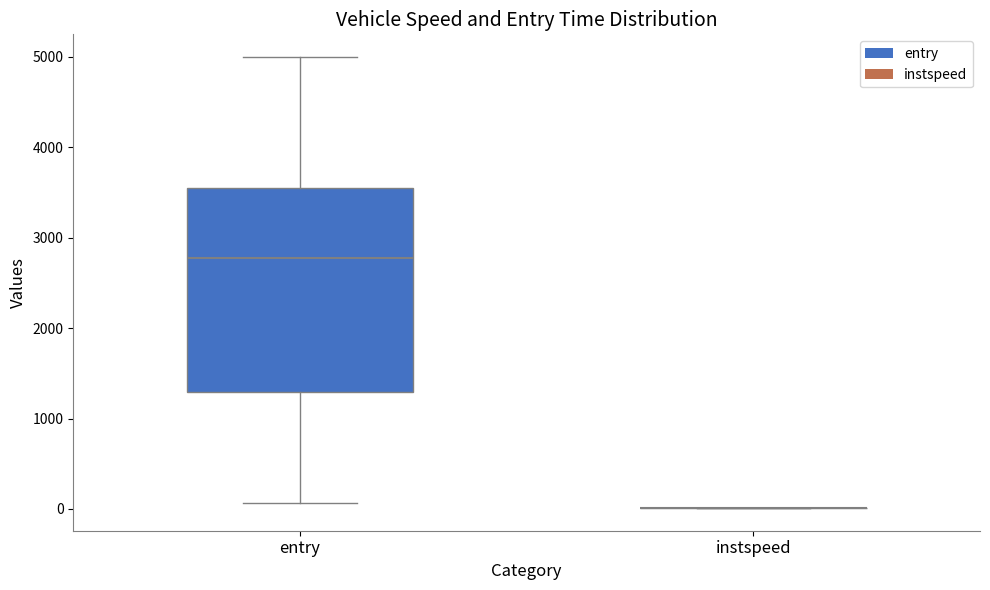

Reading left to right, transcribe this box plot: for each box, give where its median line is, the range the box spans, and where its two whiskers end, as read against the y-axis. The values are not printed on the chart, so give them approximately, as read against the axis.

entry: median 2800, box 1300 to 3600, whiskers 100 to 5000
instspeed: box collapsed to a line at 0, whiskers 0 to 0